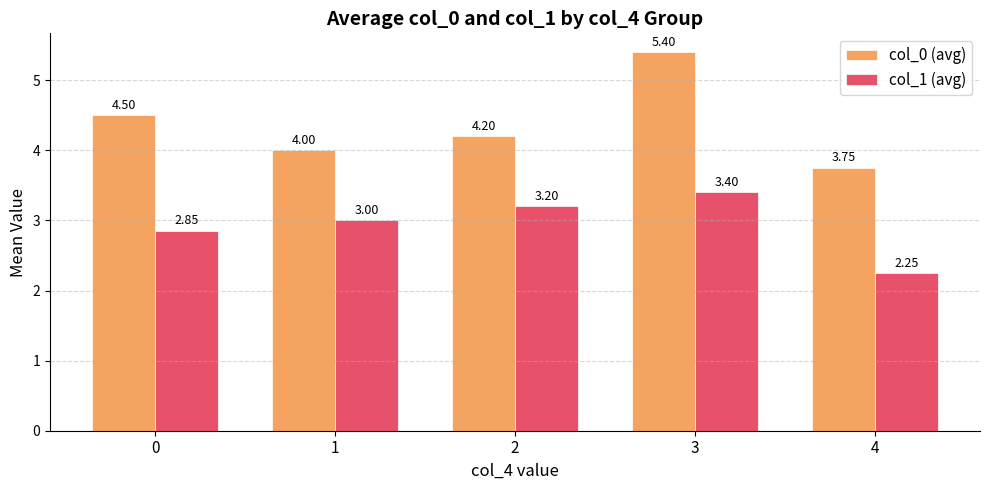

Rank the series by their average value, from highest to lowest.

col_0 (avg), col_1 (avg)